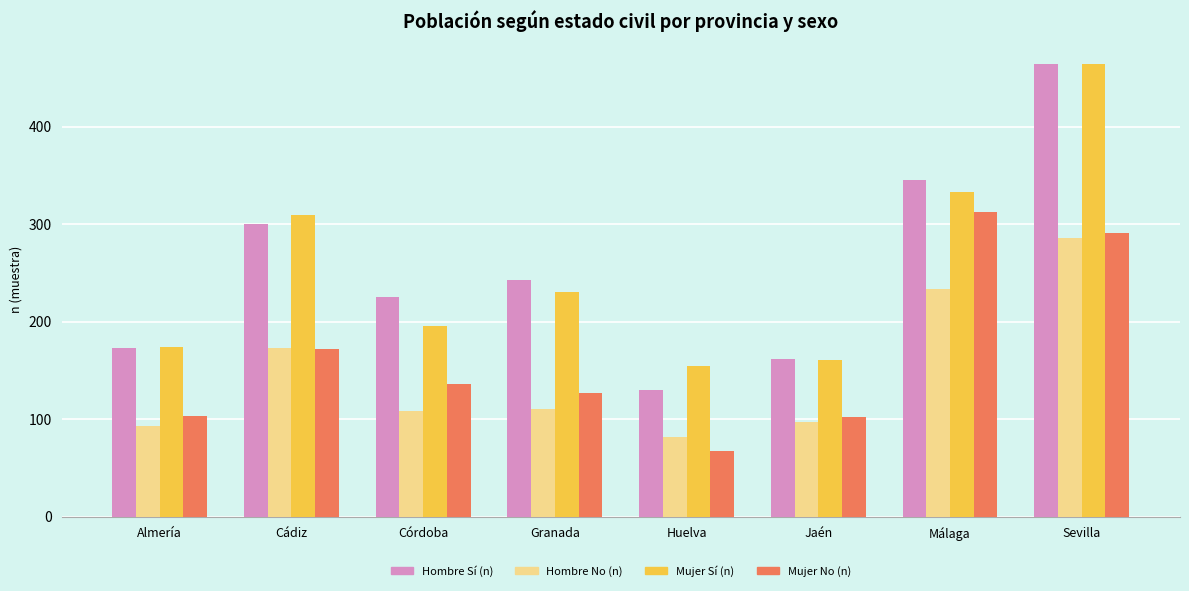

Is it true that Hombre No (n) equals 37 at Almería?

False